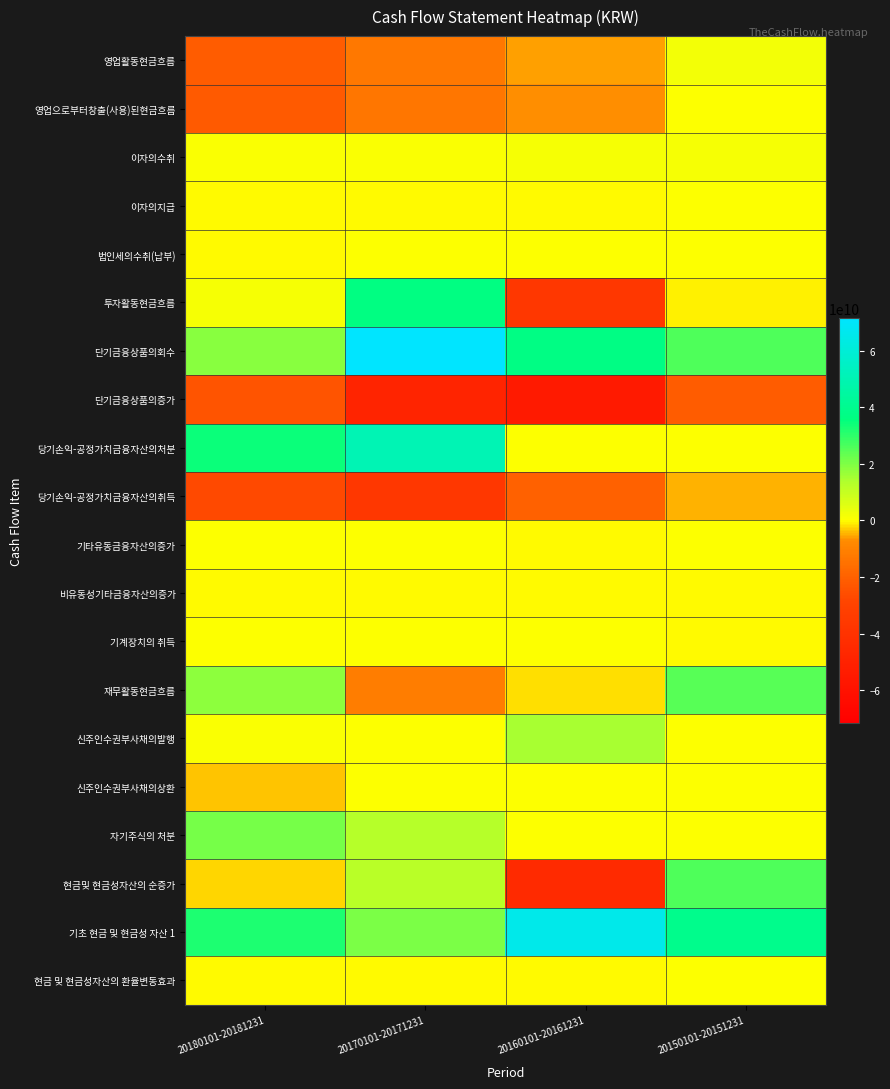

Reading left to right, list all the values displayed in this chart.

영업활동현금흐름: 20180101-20181231=-21723893700	20170101-20171231=-13213838076	20160101-20161231=-6077154976	20150101-20151231=1772221190
영업으로부터창출(사용)된현금흐름: 20180101-20181231=-22007644826	20170101-20171231=-13707903627	20160101-20161231=-6856761261	20150101-20151231=270887534
이자의수취: 20180101-20181231=883142627	20170101-20171231=780371481	20160101-20161231=1320809978	20150101-20151231=1439120096
이자의지급: 20180101-20181231=-374962622	20170101-20171231=-478147500	20160101-20161231=-546676333	20150101-20151231=0
법인세의수취(납부): 20180101-20181231=-224428879	20170101-20171231=191841570	20160101-20161231=5472640	20150101-20151231=62213560
투자활동현금흐름: 20180101-20181231=1288976241	20170101-20171231=36422046671	20160101-20161231=-36812181961	20150101-20151231=-977877762
단기금융상품의회수: 20180101-20181231=18449325045	20170101-20171231=71428824712	20160101-20161231=37117718356	20150101-20151231=25912208257
단기금융상품의증가: 20180101-20181231=-23477023101	20170101-20171231=-48066110674	20160101-20161231=-55073269854	20150101-20151231=-21654253127
당기손익-공정가치금융자산의처분: 20180101-20181231=34141136356	20170101-20171231=50500098157	20160101-20161231=0	20150101-20151231=0
당기손익-공정가치금융자산의취득: 20180101-20181231=-26919850156	20170101-20171231=-37370612082	20160101-20161231=-20000000000	20150101-20151231=-5000000000
기타유동금융자산의증가: 20180101-20181231=58680000	20170101-20171231=0	20160101-20161231=-300000000	20150101-20151231=0
비유동성기타금융자산의증가: 20180101-20181231=-395309755	20170101-20171231=-8090000	20160101-20161231=-28480000	20150101-20151231=-15090000
기계장치의 취득: 20180101-20181231=64460000	20170101-20171231=0	20160101-20161231=0	20150101-20151231=-557105497
재무활동현금흐름: 20180101-20181231=18060800000	20170101-20171231=-11250160000	20160101-20161231=-1800000000	20150101-20151231=24946767833
신주인수권부사채의발행: 20180101-20181231=560800000	20170101-20171231=0	20160101-20161231=15000000000	20150101-20151231=0
신주인수권부사채의상환: 20180101-20181231=-3750000000	20170101-20171231=0	20160101-20161231=0	20150101-20151231=0
자기주식의 처분: 20180101-20181231=21130000000	20170101-20171231=12449840000	20160101-20161231=0	20150101-20151231=0
현금및 현금성자산의 순증가: 20180101-20181231=-2374117459	20170101-20171231=11958048595	20160101-20161231=-44689336937	20150101-20151231=25741111261
기초 현금 및 현금성 자산 1: 20180101-20181231=32067979033	20170101-20171231=20594583196	20160101-20161231=65333939542	20150101-20151231=39229024537
현금 및 현금성자산의 환율변동효과: 20180101-20181231=-142674348	20170101-20171231=-484652758	20160101-20161231=-50019409	20150101-20151231=363803744